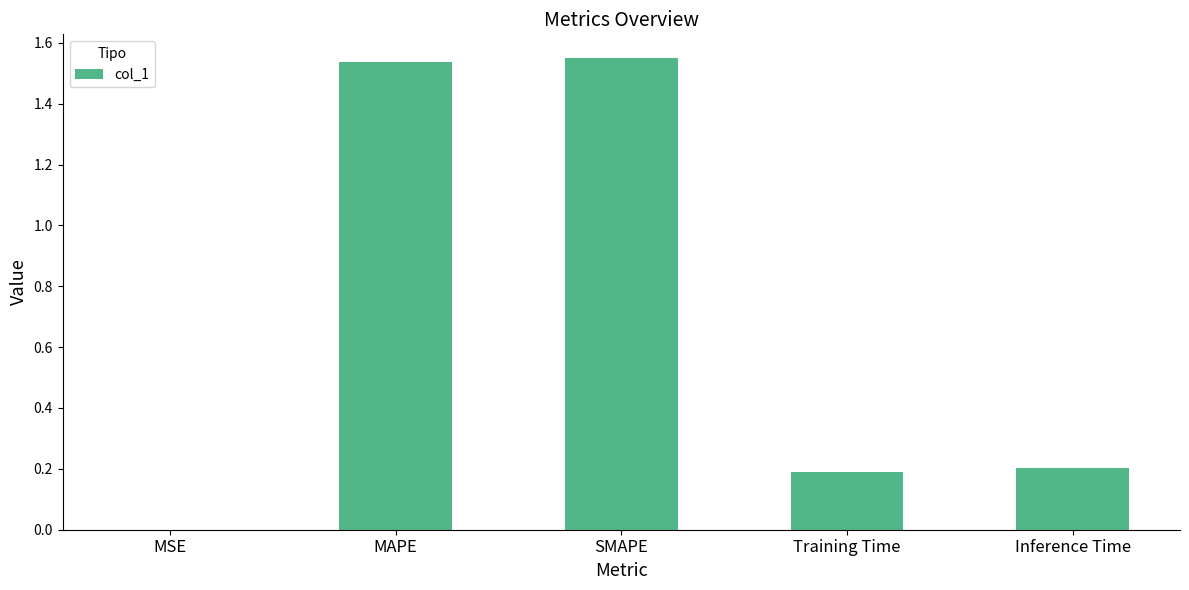

Which has a higher value, MSE or Training Time?

Training Time